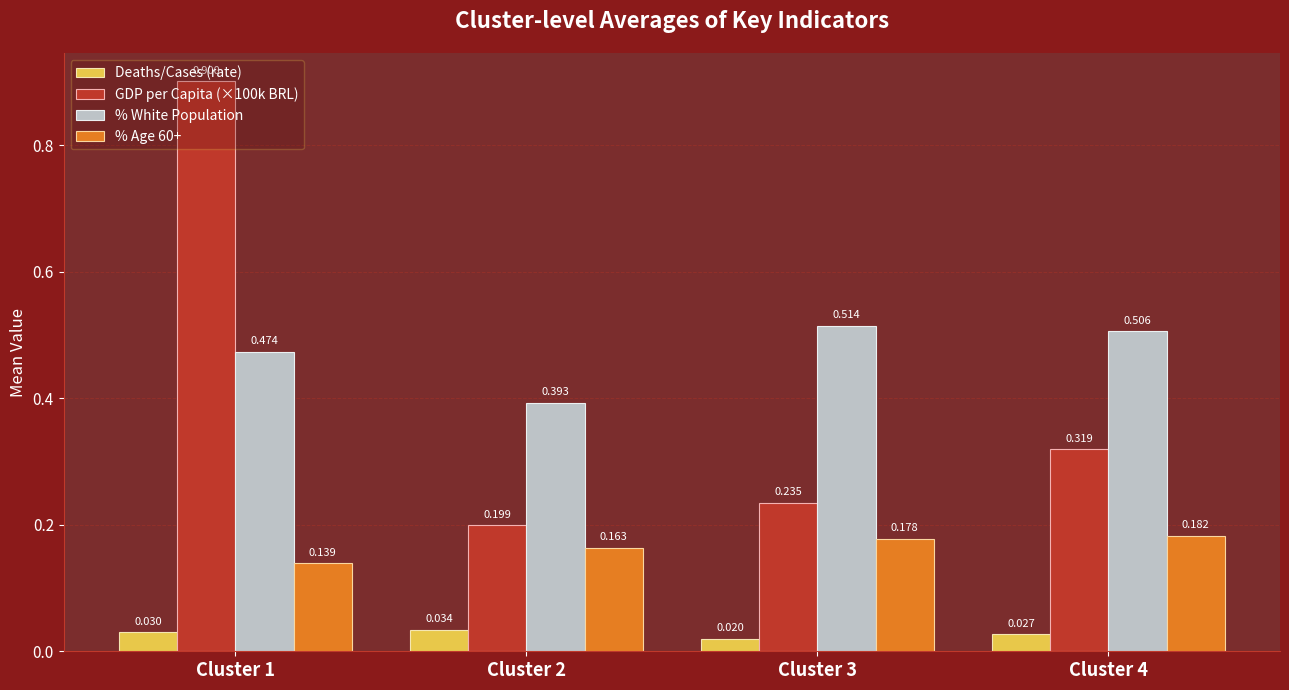

At how many categories does at least one series exceed 0?

4